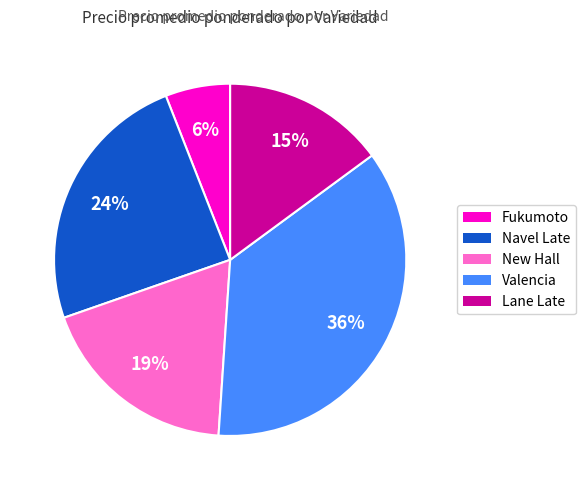

Which slice is the smallest?

Fukumoto